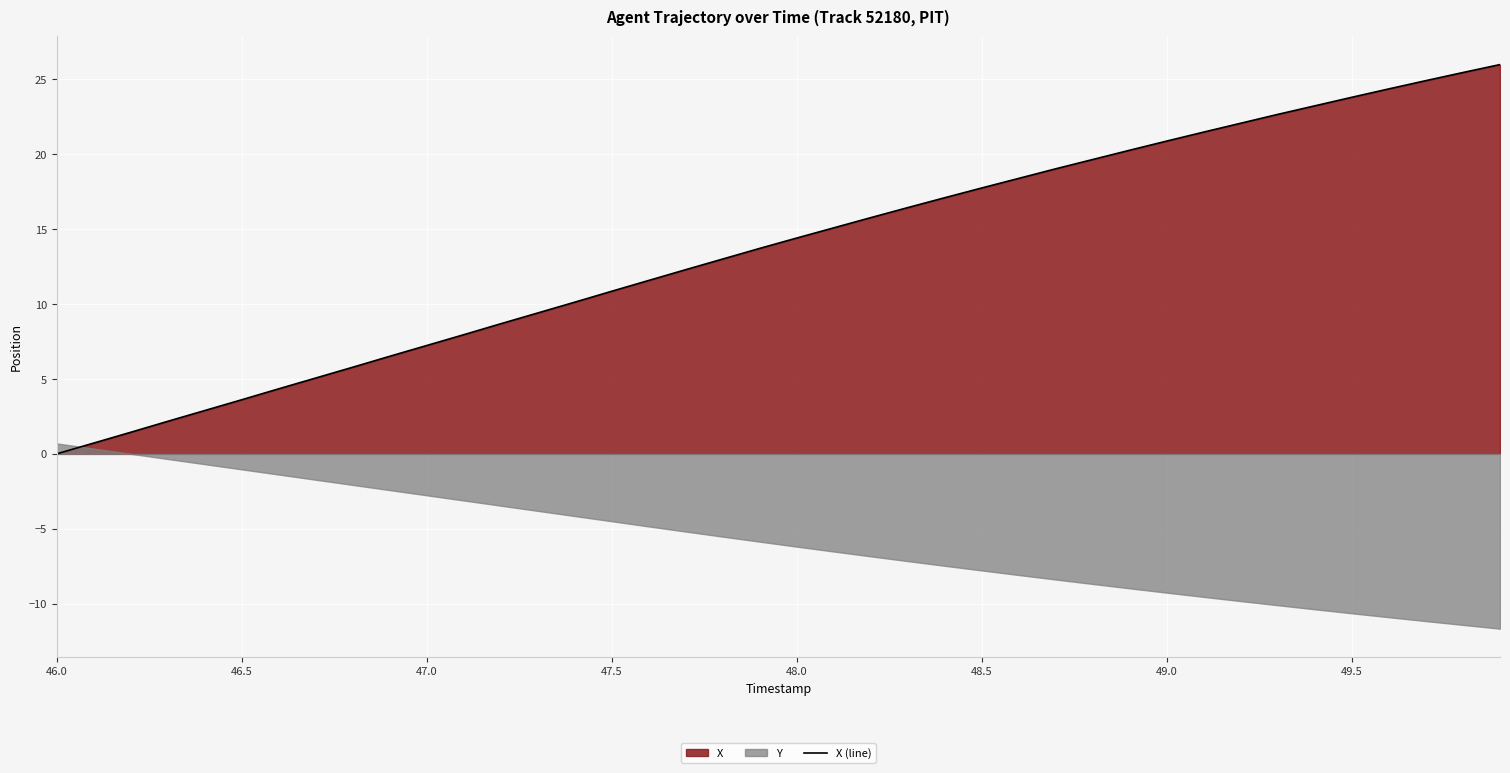

How many lines are shown in the chart?

1